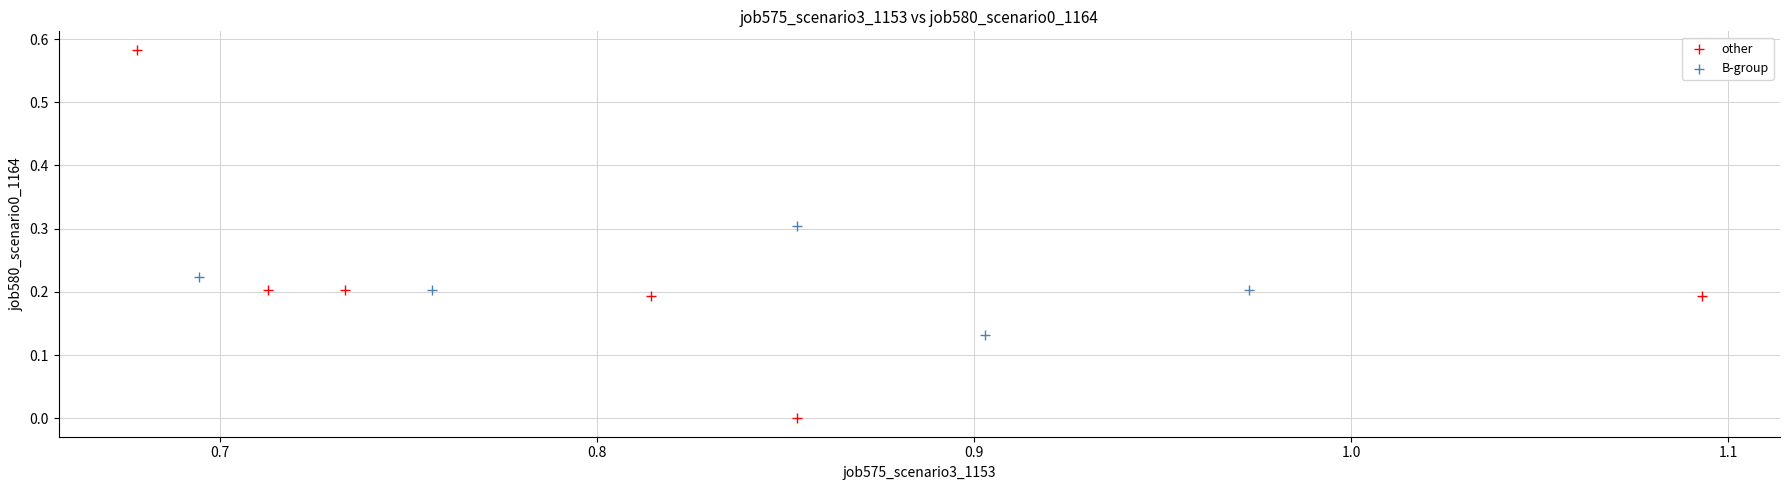

Which series reaches the minimum Y coordinate?

other